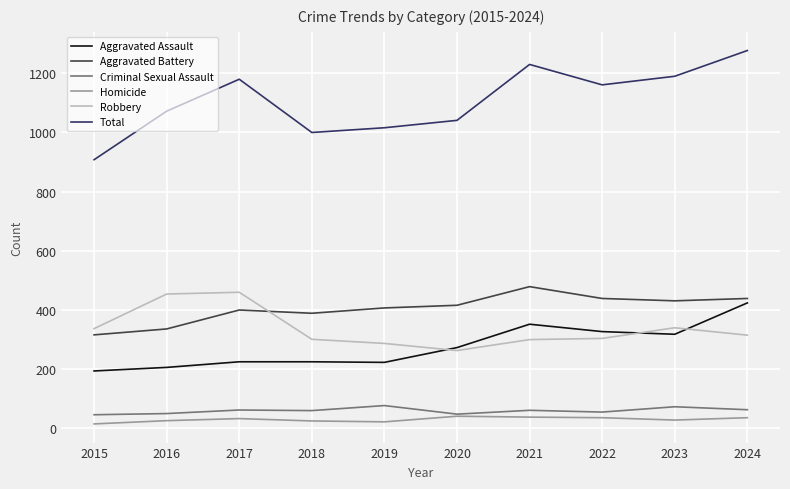

At how many categories does at least one series exceed 886?

10